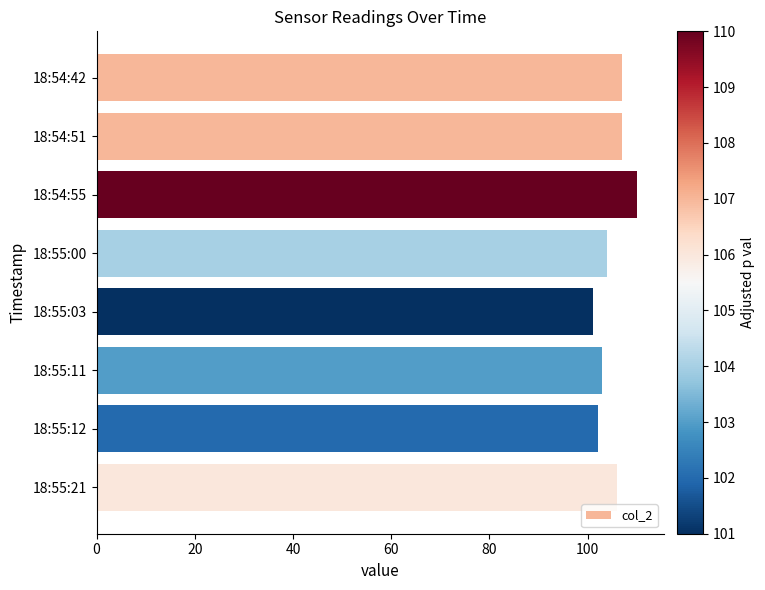

What is the label of the 4th bar from the top?

18:55:00